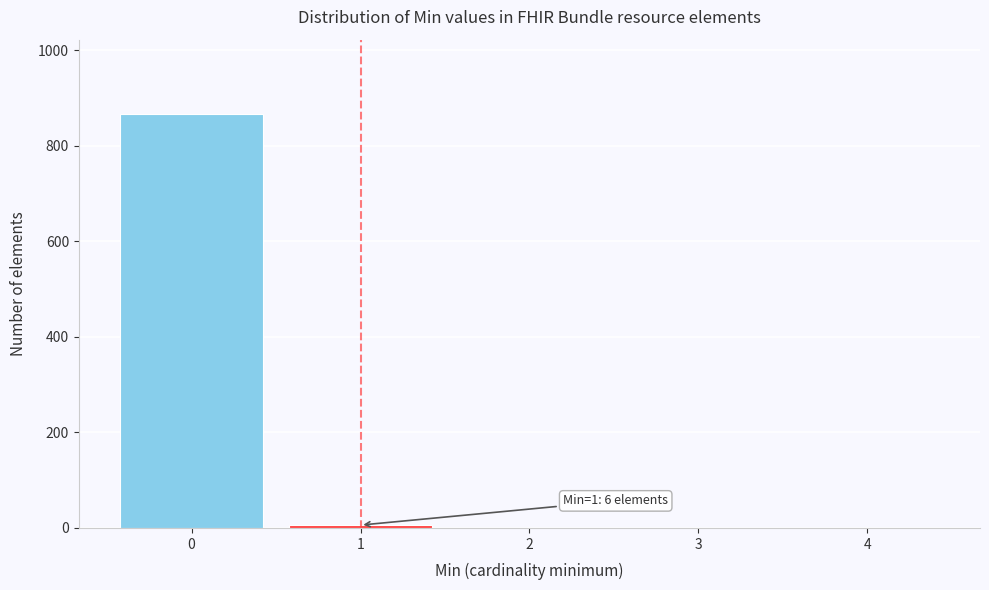

Reading left to right, what are all the values shown in this chart?

0=866	1=6	2=0	3=0	4=0